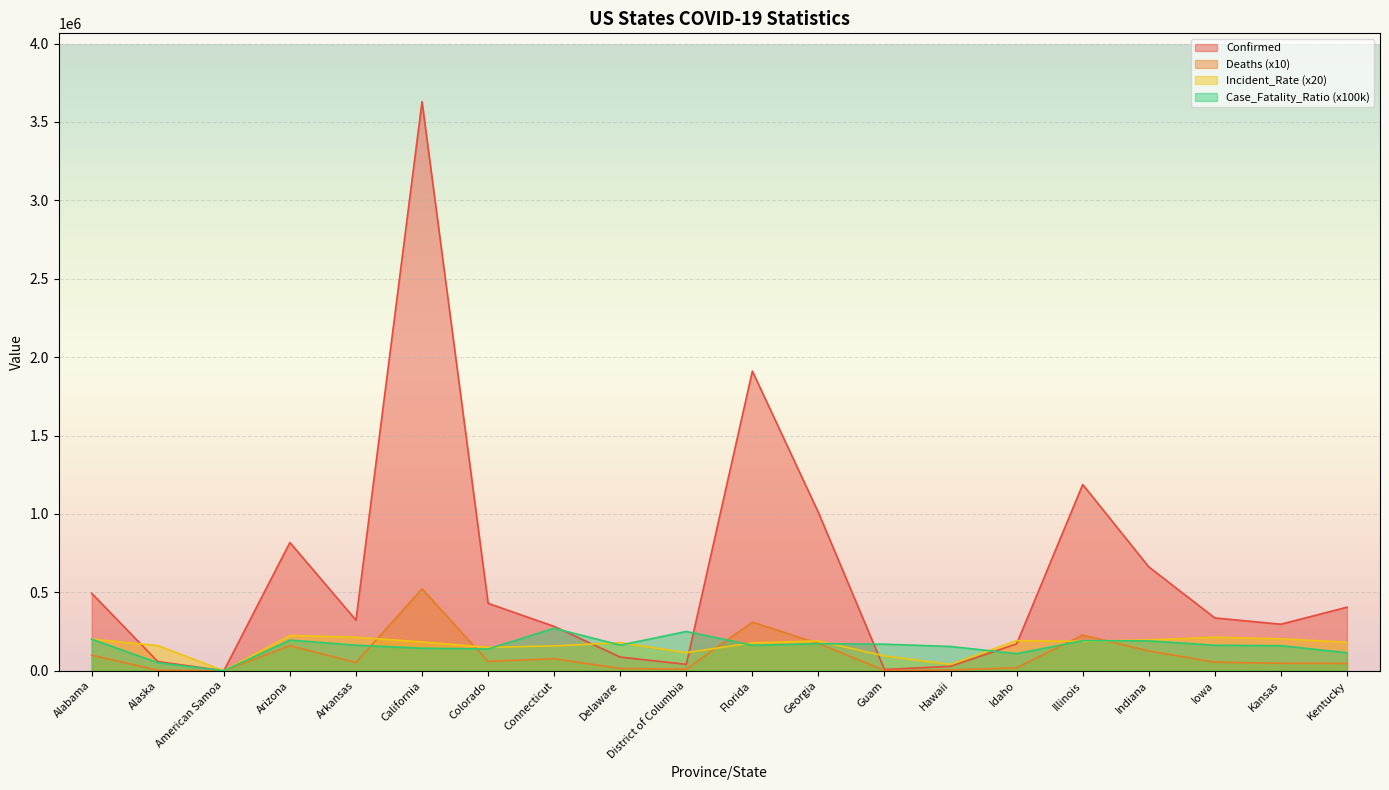

What is the label of the 17th point from the right?

Arizona